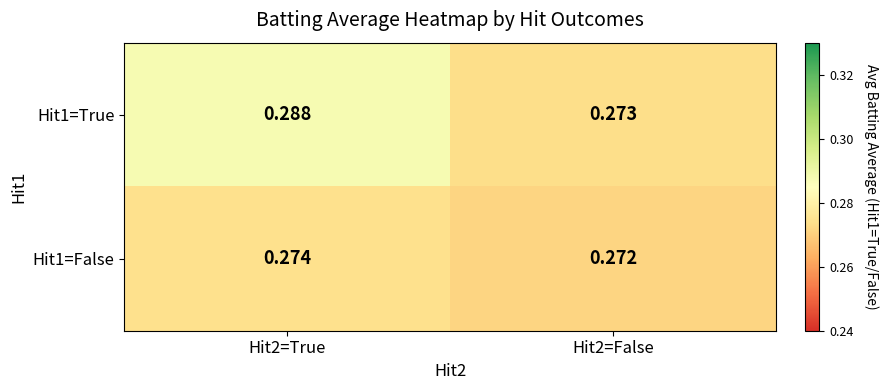

Reading right to left, list all the values displayed in this chart.

Hit1=True: Hit2=False=0.3	Hit2=True=0.3
Hit1=False: Hit2=False=0.3	Hit2=True=0.3